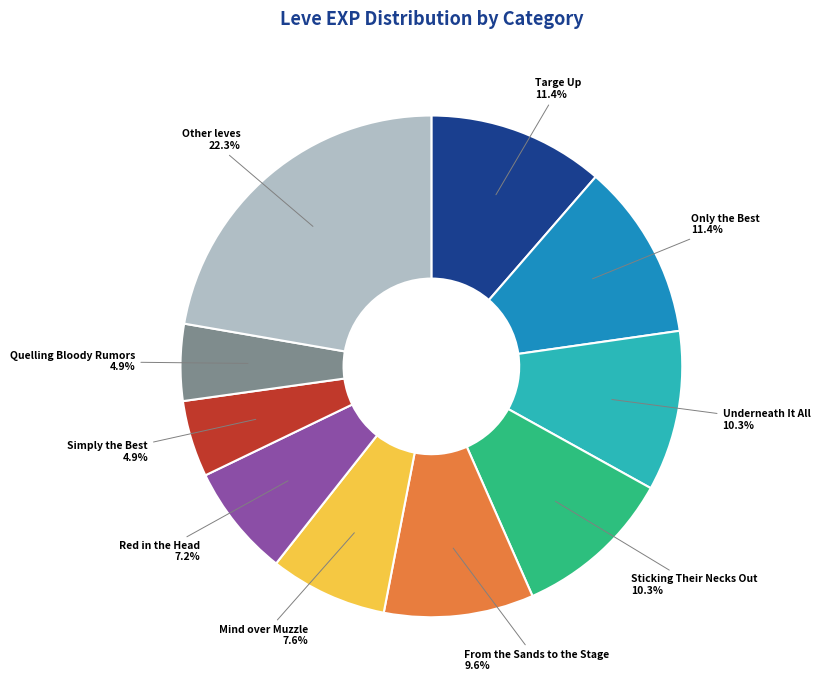

To the nearest percent, what portion does Only the Best represent?

11%